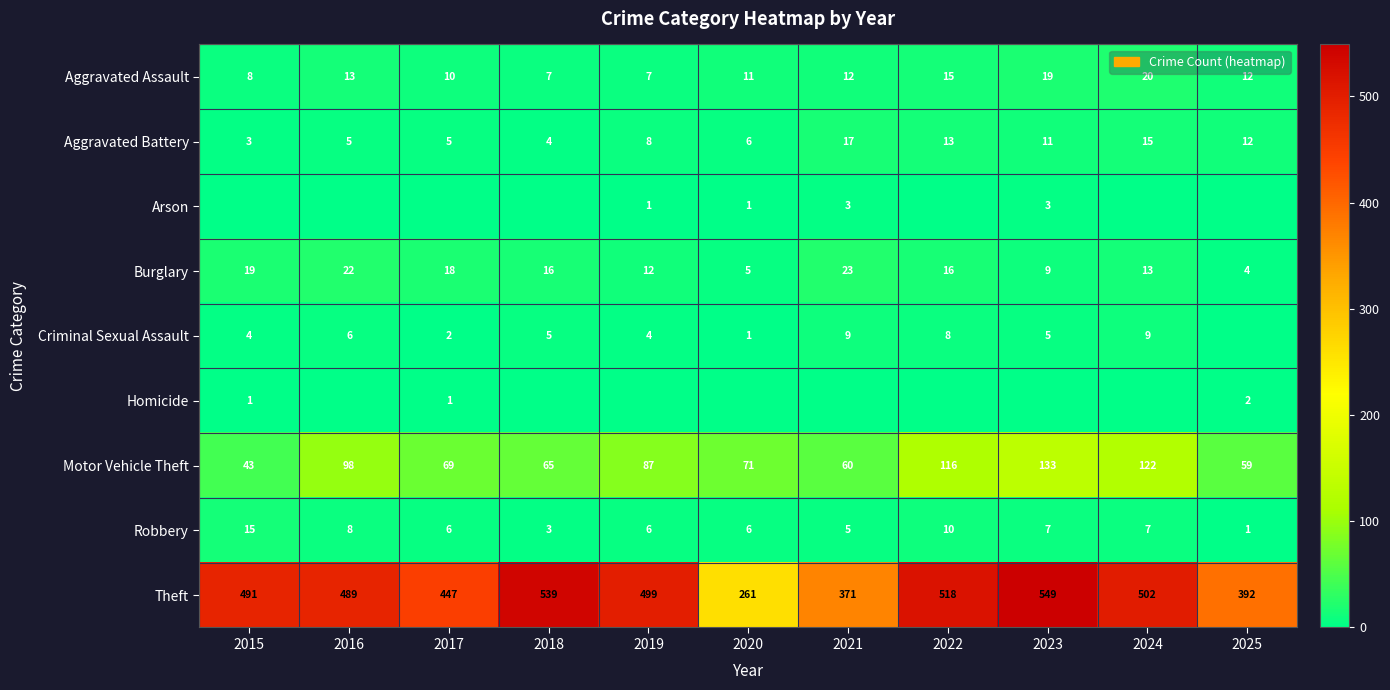

How many series are shown in this chart?

9